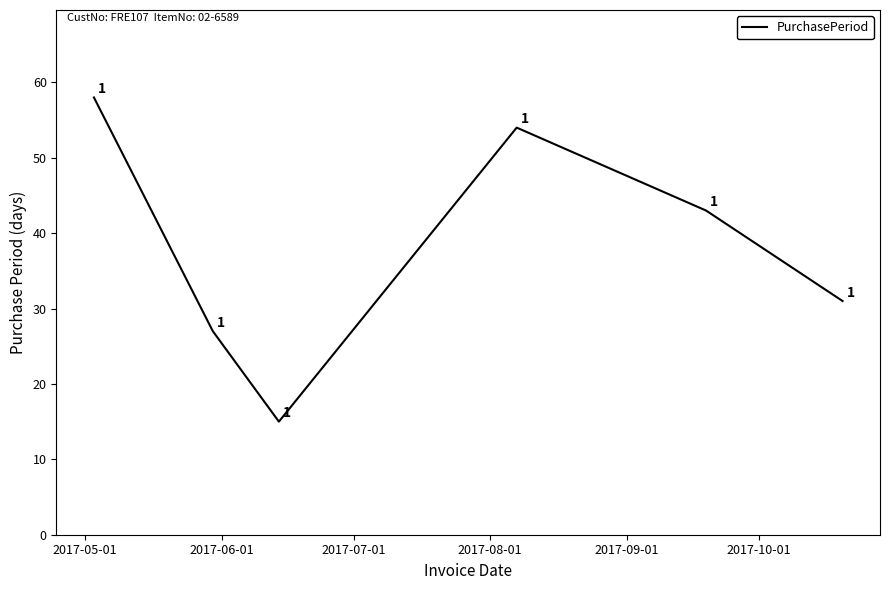

What is the maximum value shown in the chart?

58